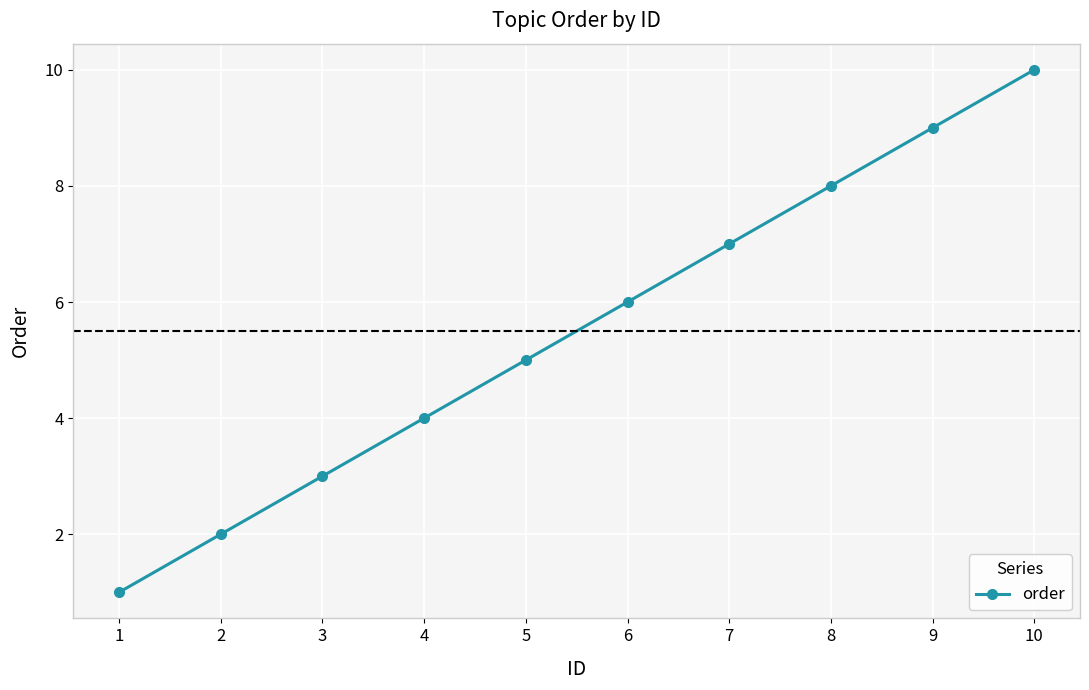

What is the approximate value at 5?

5